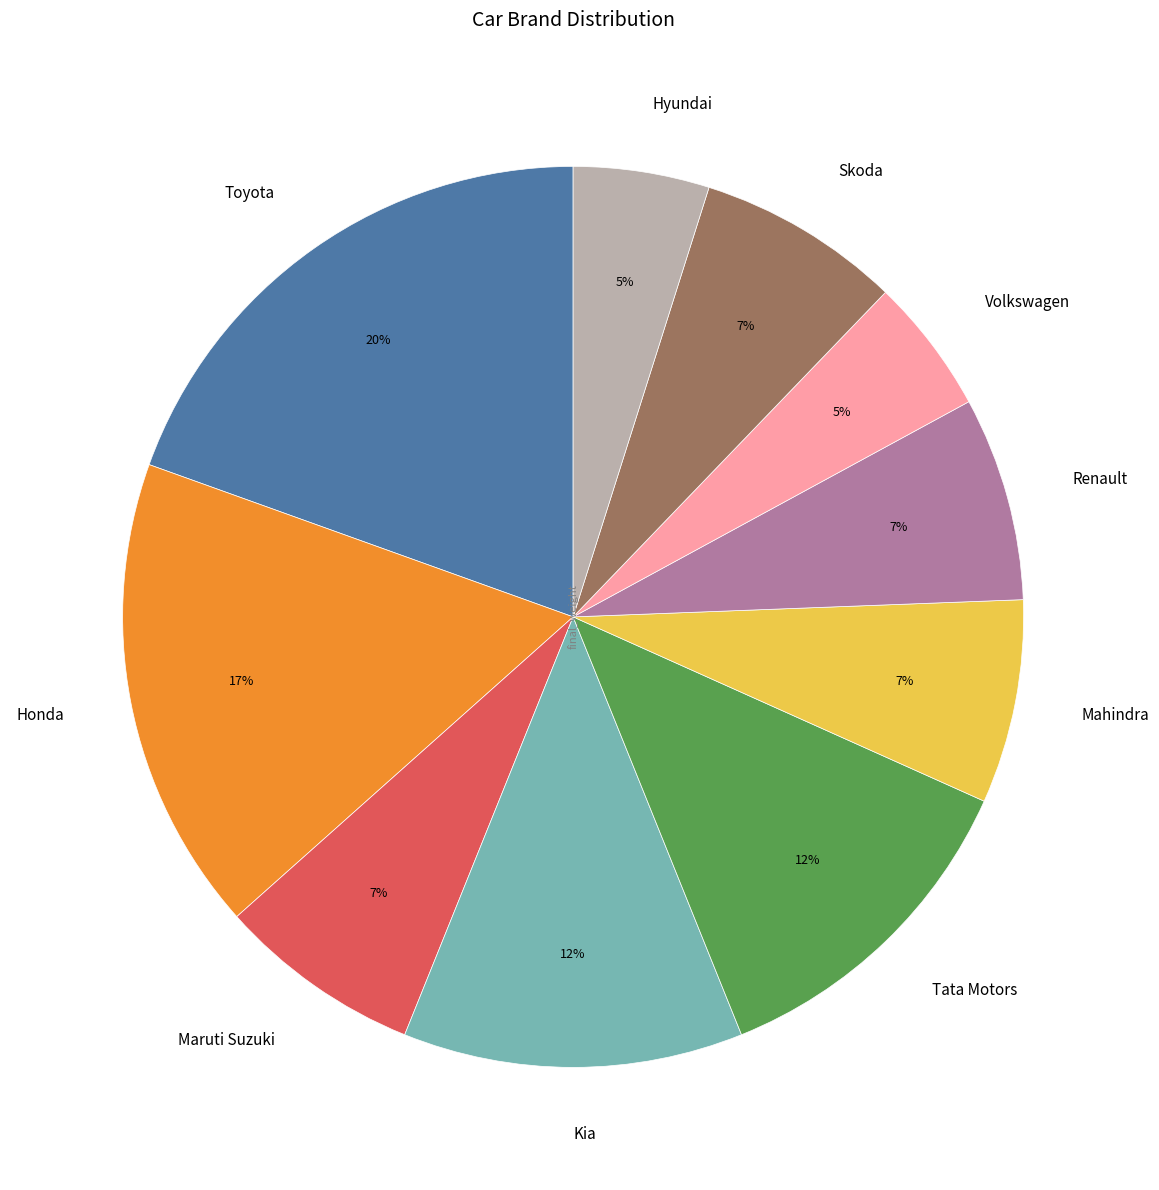

True or false: Maruti Suzuki accounts for 7% of the total.

True